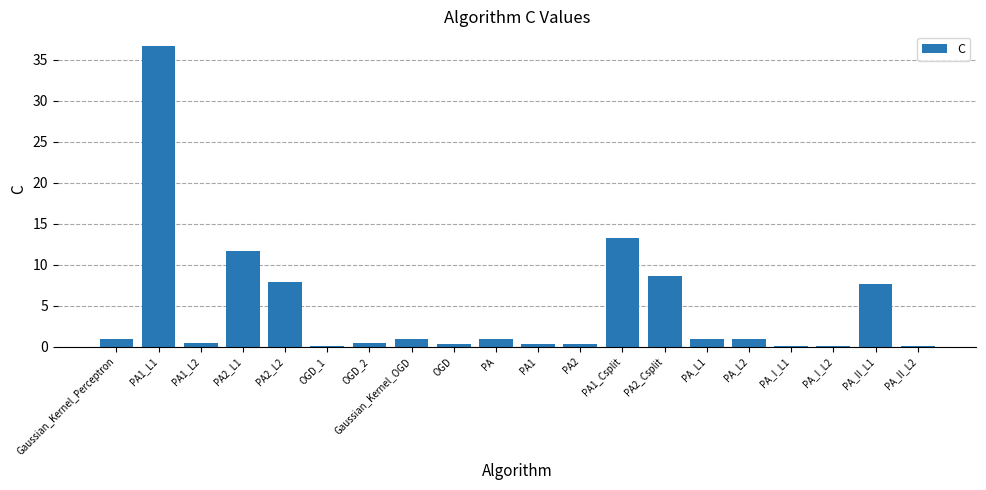

Where is the data nearest to the value 18?

PA1_Csplit